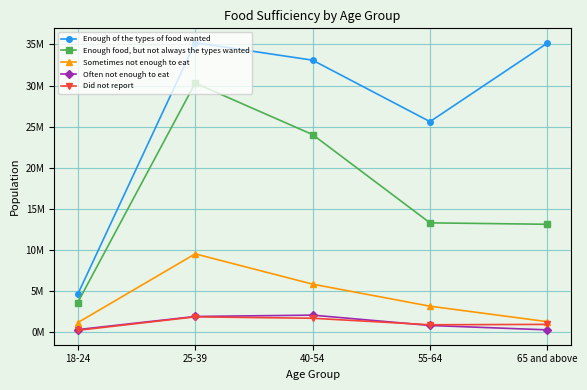

What is the spread (max minus min) of values at 18-24?

4401408